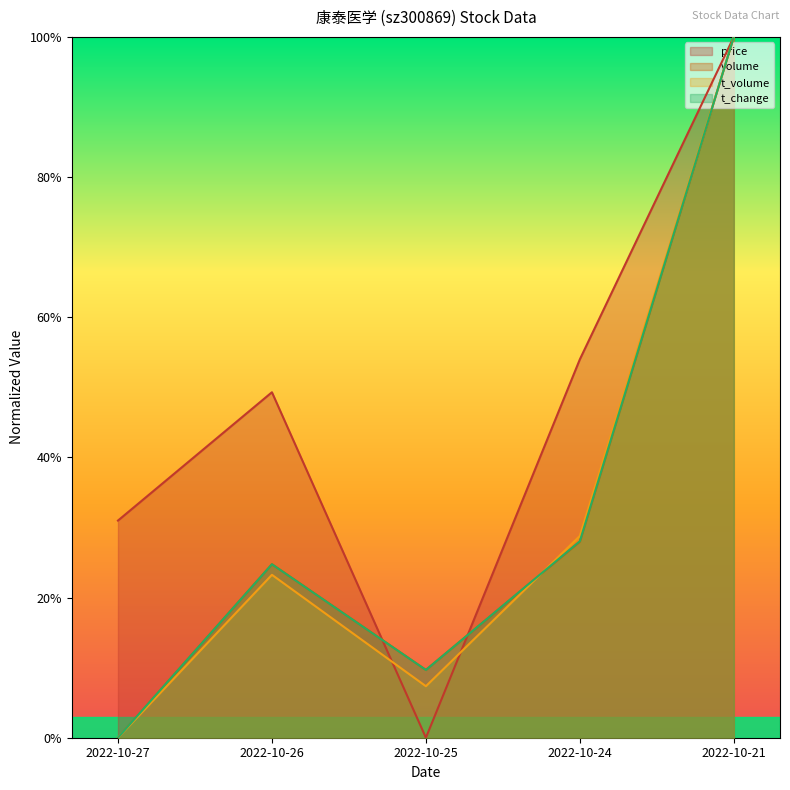

How many times do volume and t_volume cross each other?

1